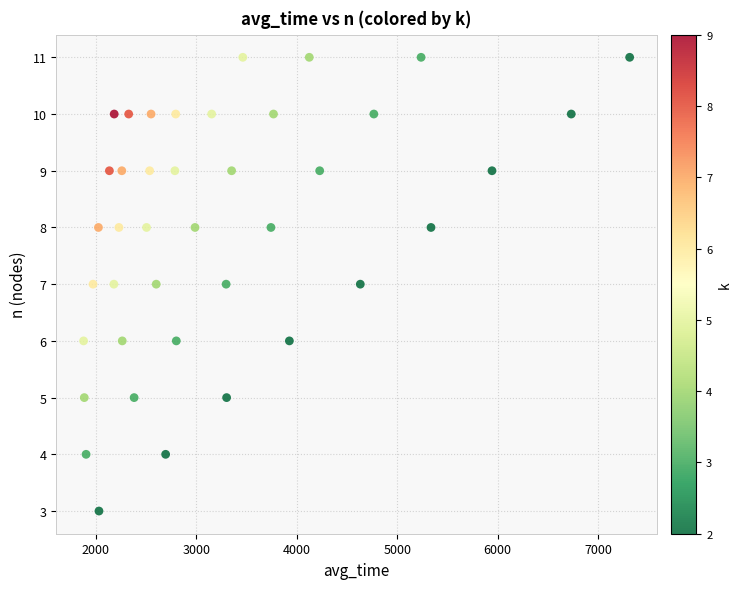

What is the range of Y values (max minus min)?

8